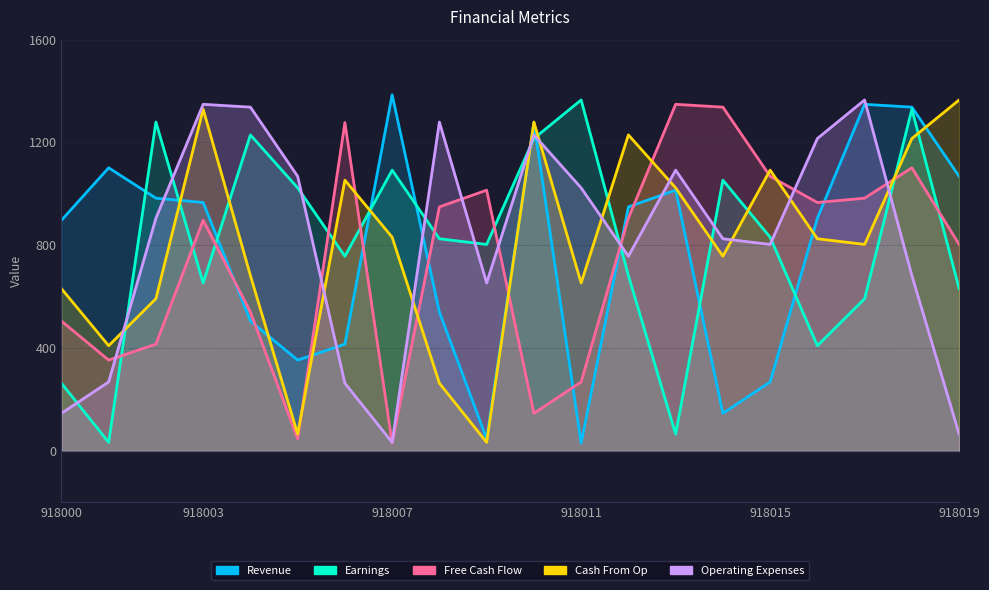

Does the chart display data point markers on the line(s)?

No